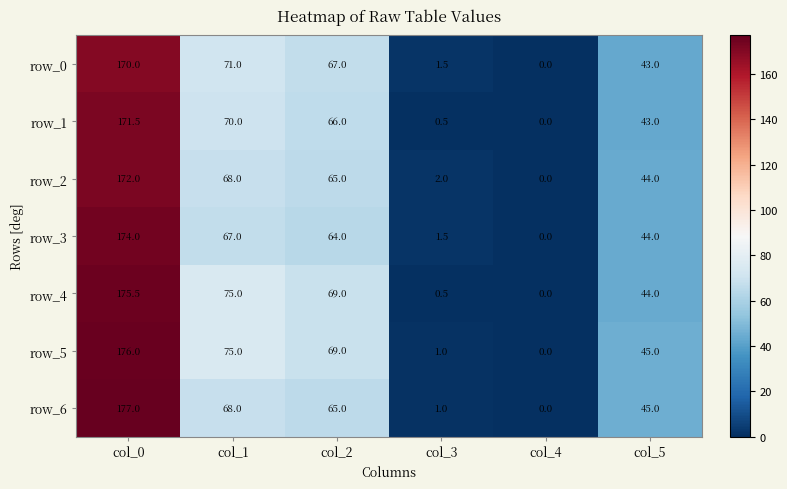

What is the sum of all row_1 values?

351.0